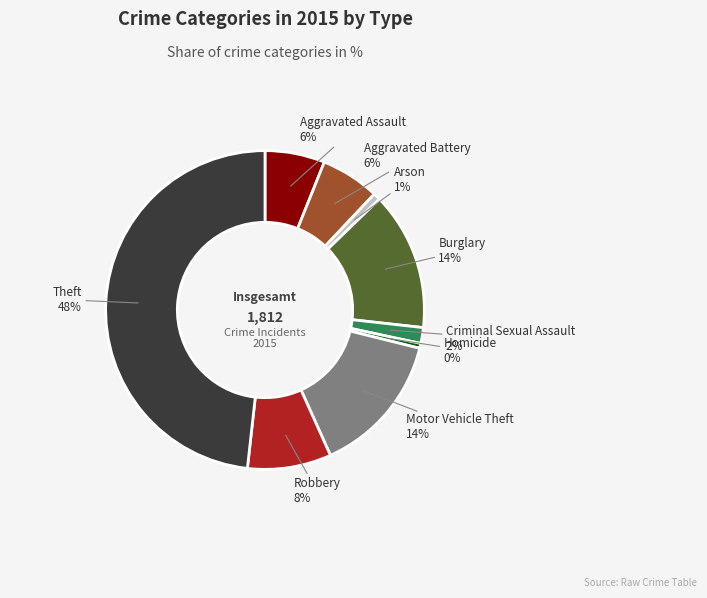

Count the number of slices in the pie.

9